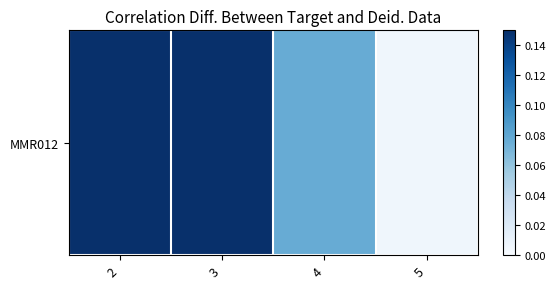

What is the maximum value shown in the chart?

0.6